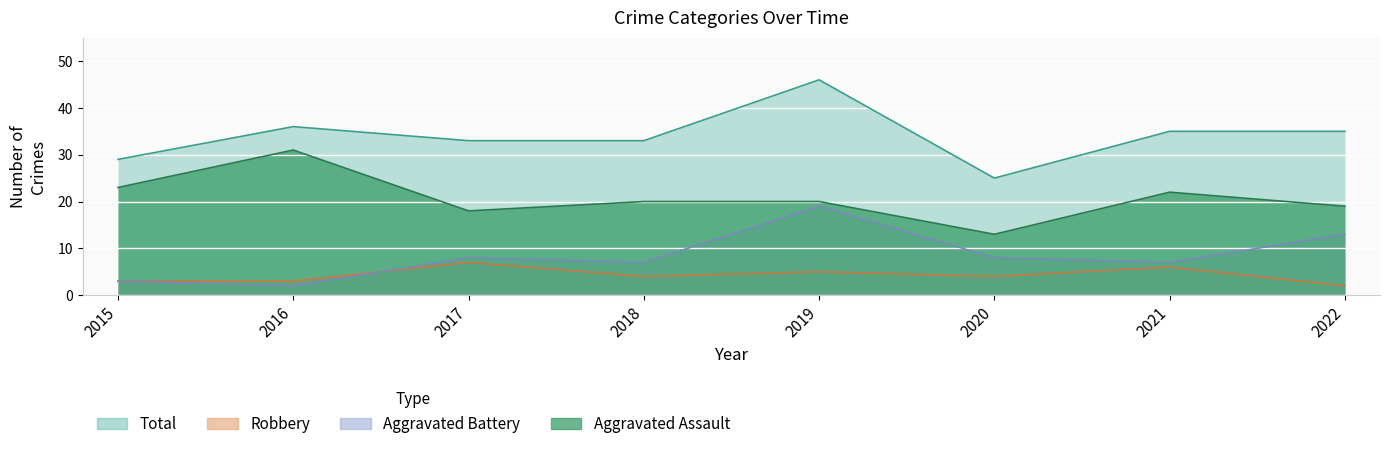

At 2018, list the series in order from largest to smallest.

Total, Robbery, Aggravated Battery, Aggravated Assault